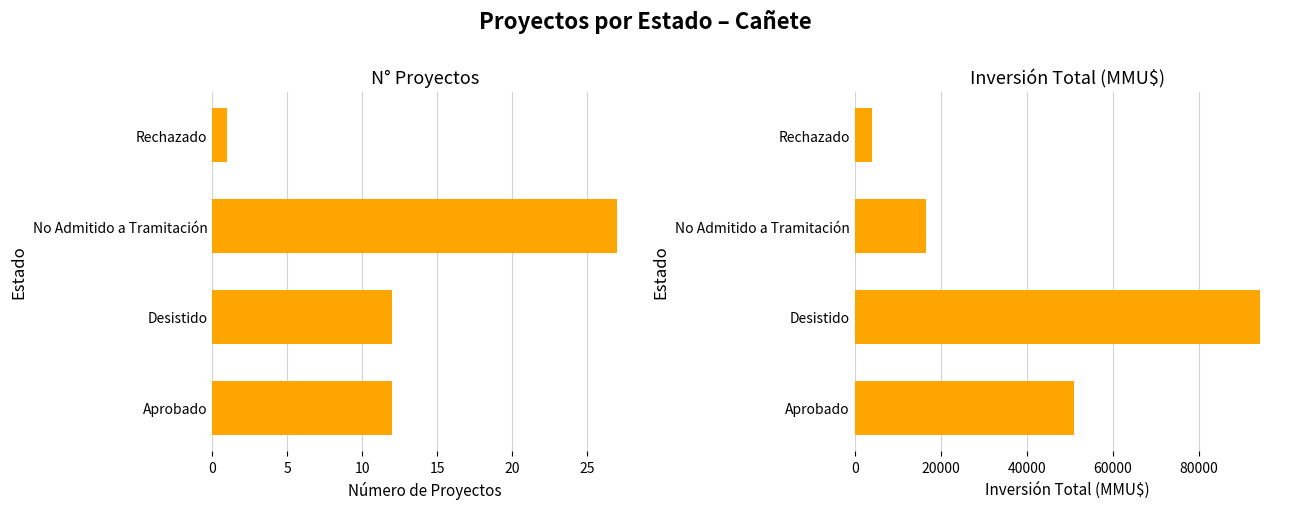

Is the value of Número de Proyectos at Desistido greater than the value of Inversión Total (MMU$) at Aprobado?

No